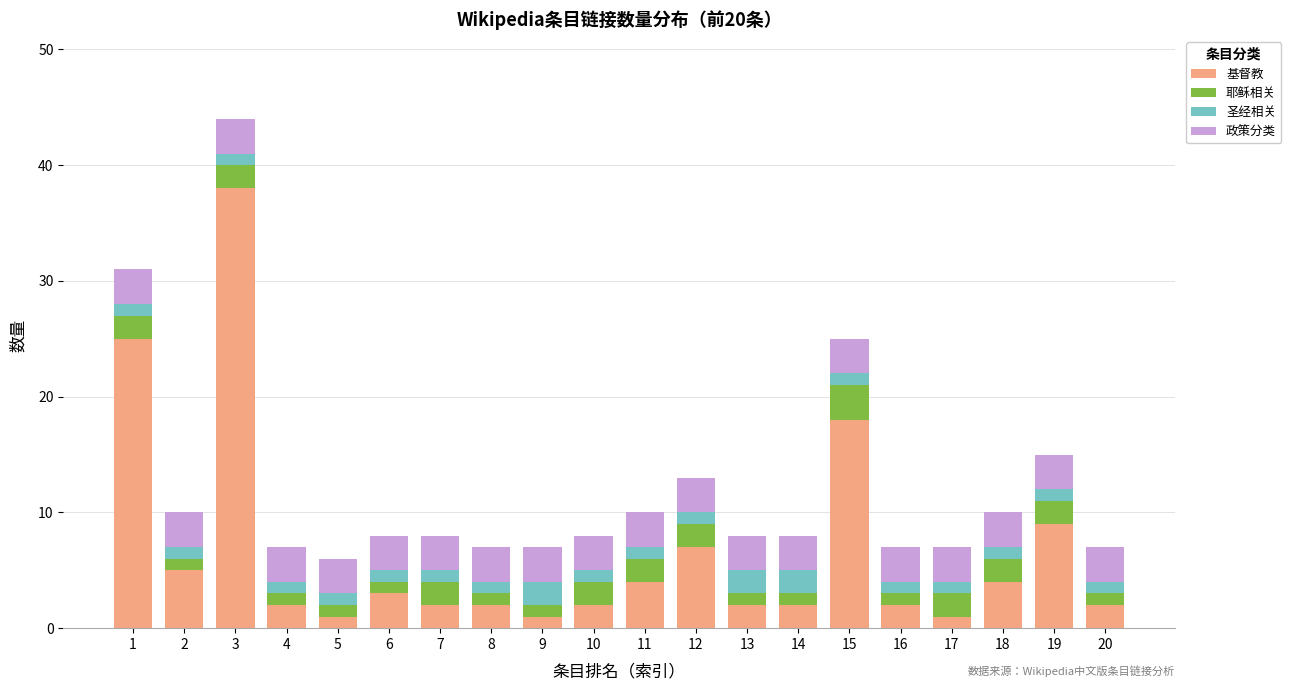

At which category is the sum across all series the highest?

3